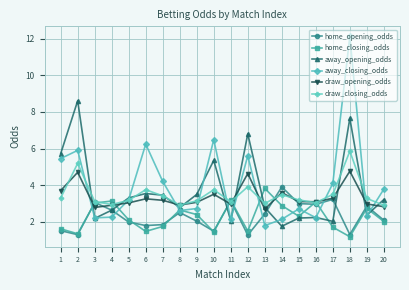

Which category has the highest value in the away_closing_odds series?

18